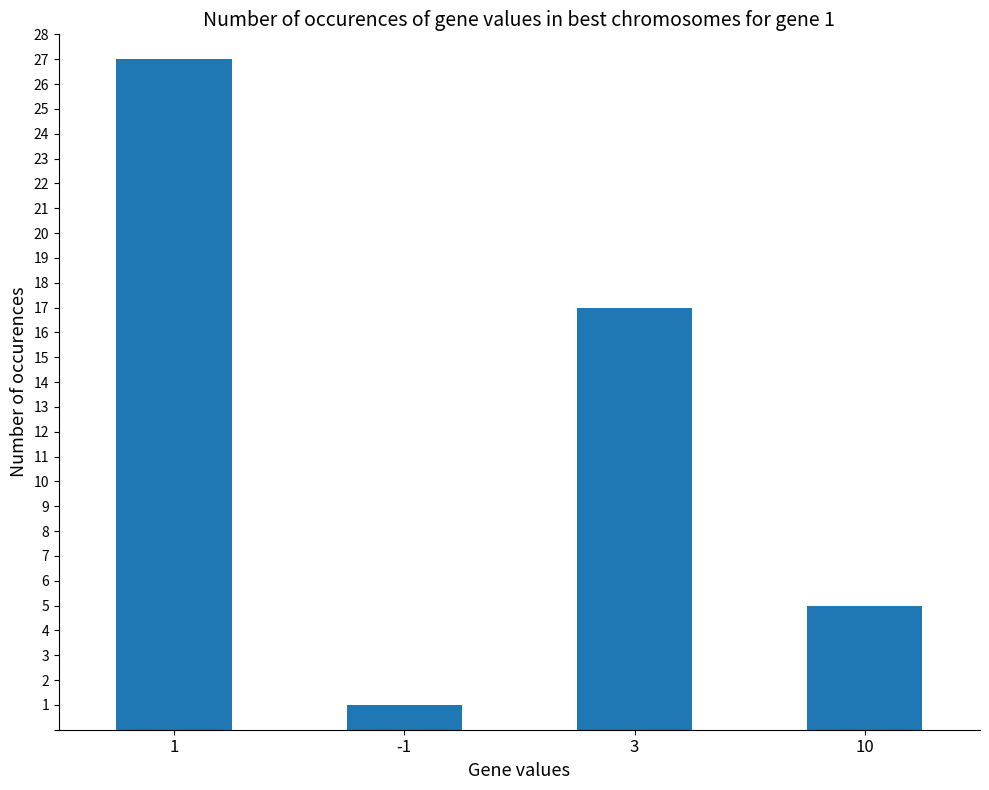

How many values are between 5 and 27?

3